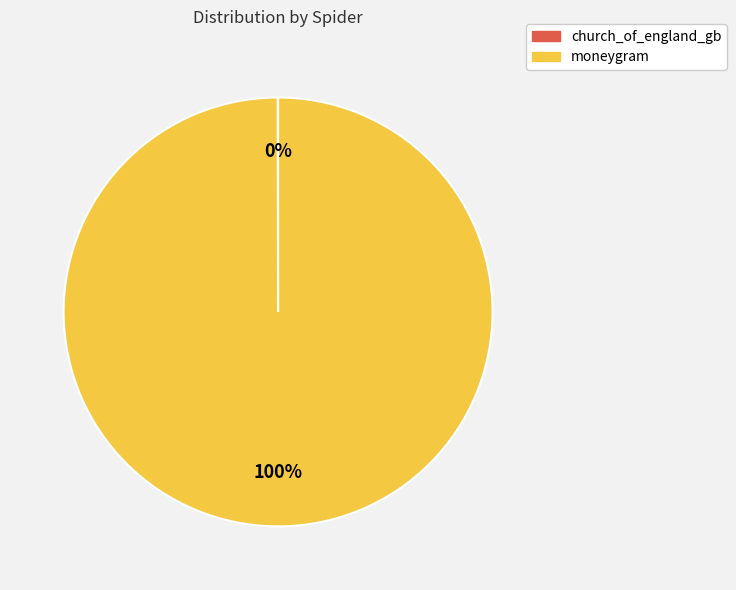

Which slice is the largest?

moneygram